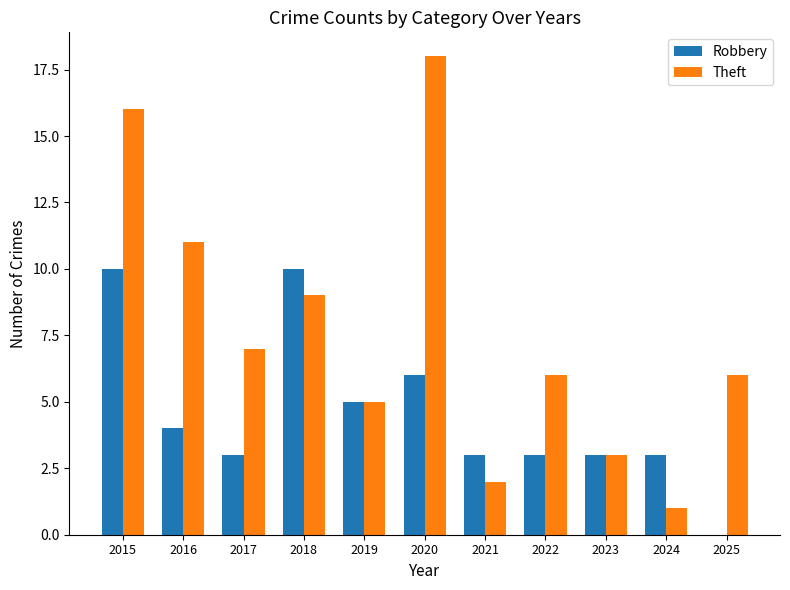

Which series has the largest range (max minus min)?

Theft